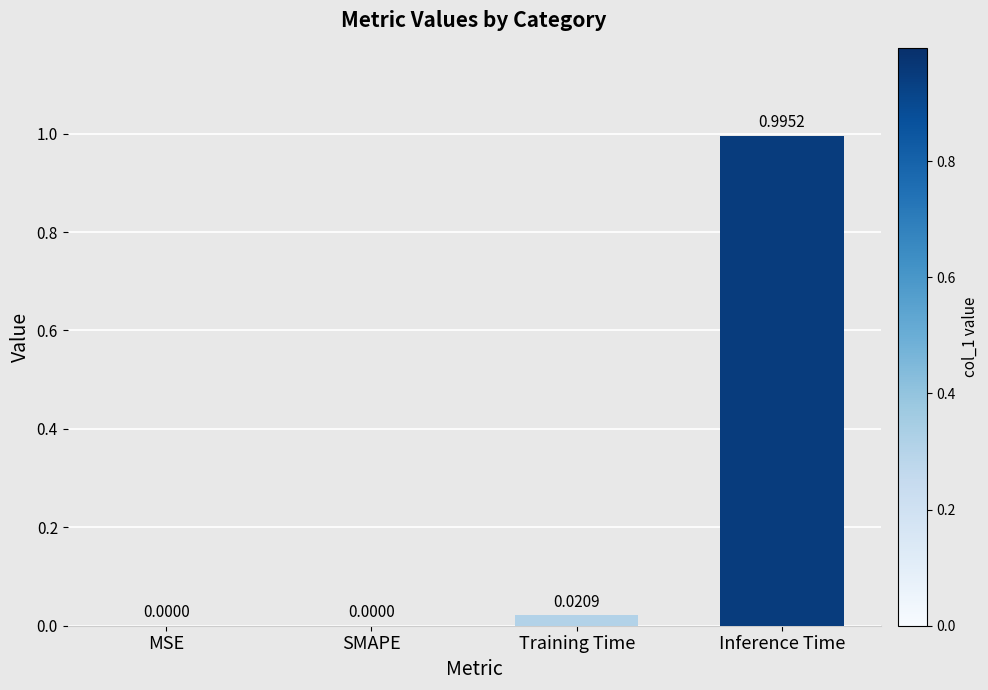

How many data points are above 0?

2